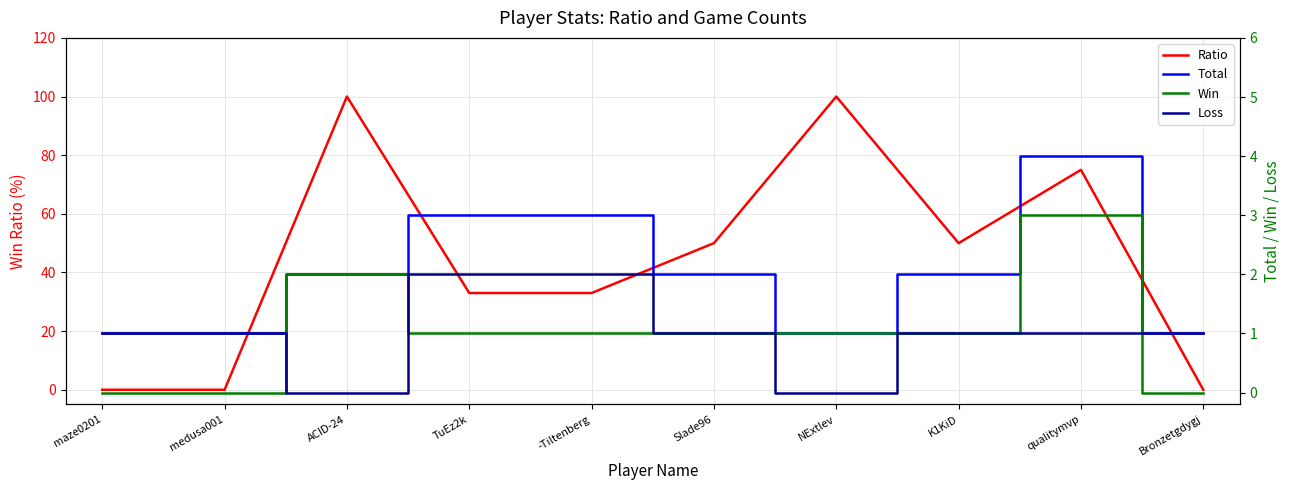

Rank the series at NExtlev from lowest to highest value.

Loss, Total, Win, Ratio